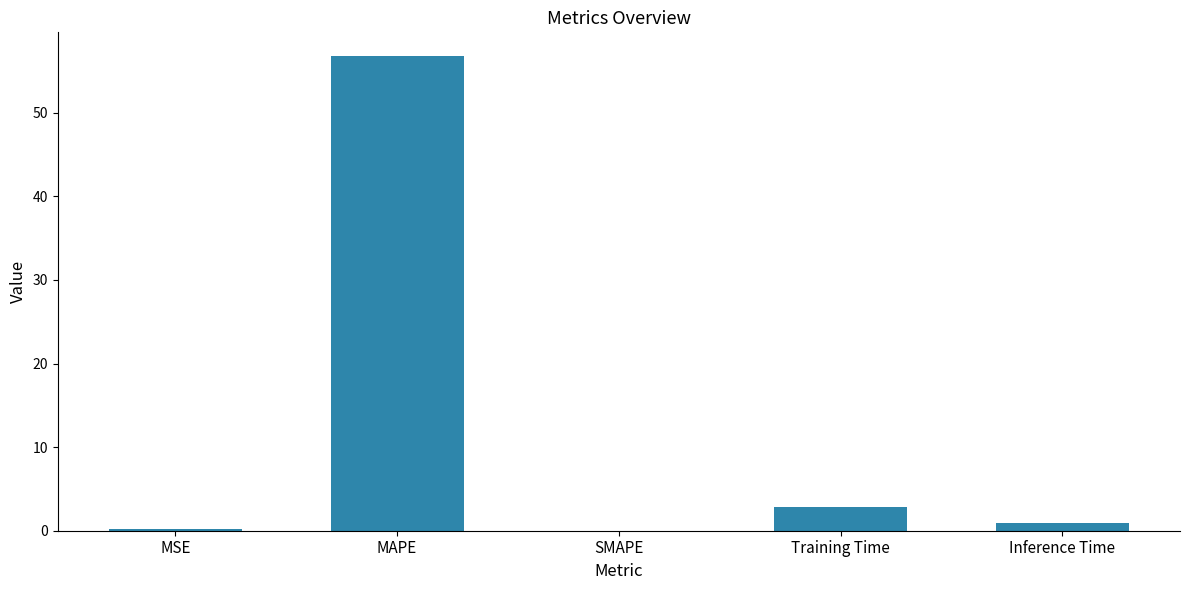

How many data points are above 0?

4